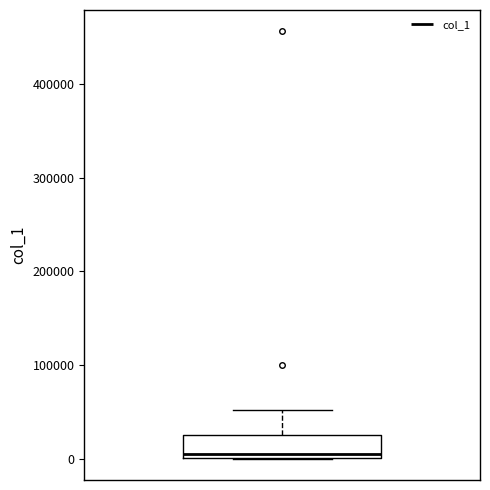

Where is the lower edge of the box on the y-axis? The values are not printed on the chart, so give them approximately, as read against the axis.

0